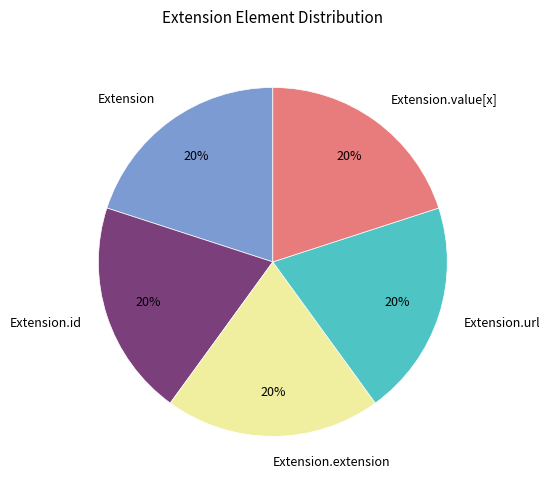

The Extension.value[x] slice represents 26% of the pie. True or false?

False